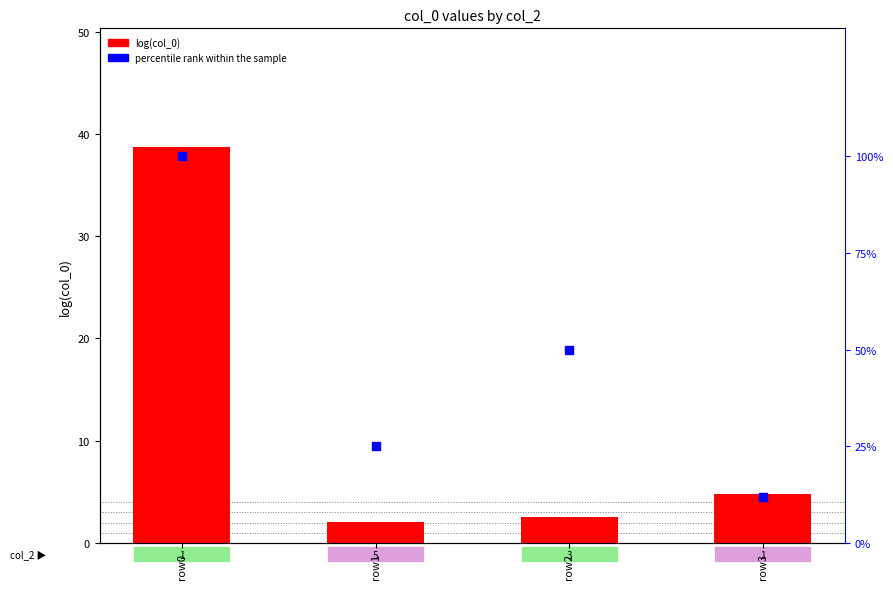

Which series reaches the maximum Y coordinate?

percentile rank within the sample